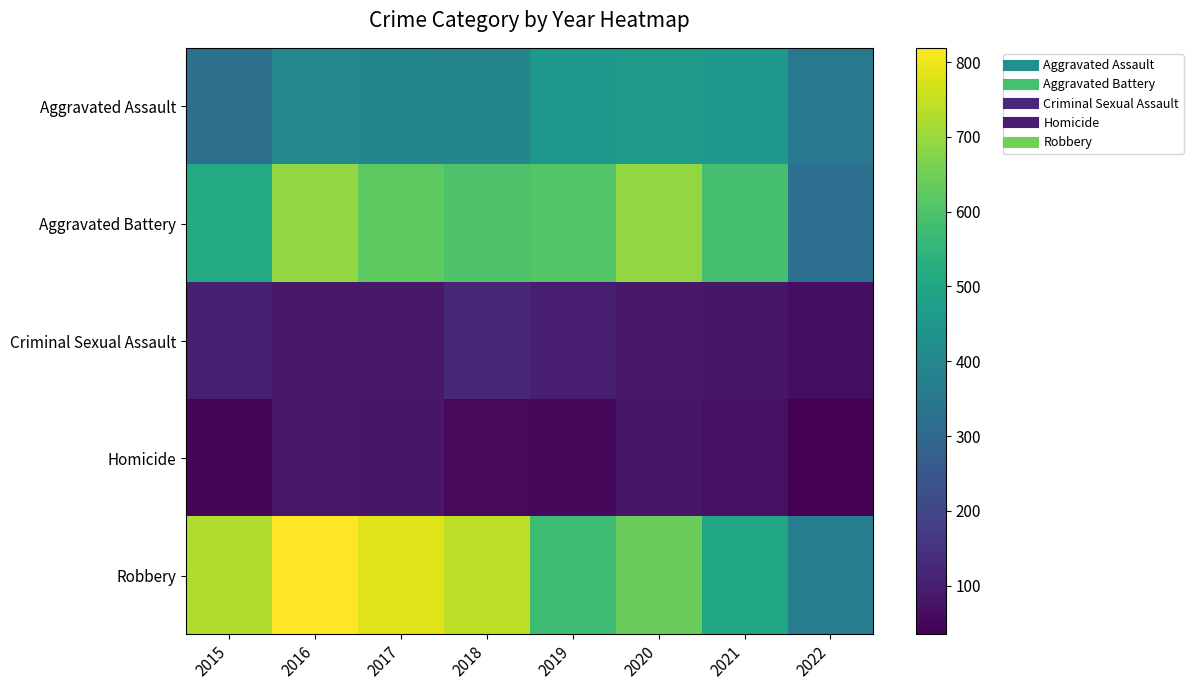

Which series has the largest total across all categories?

Robbery